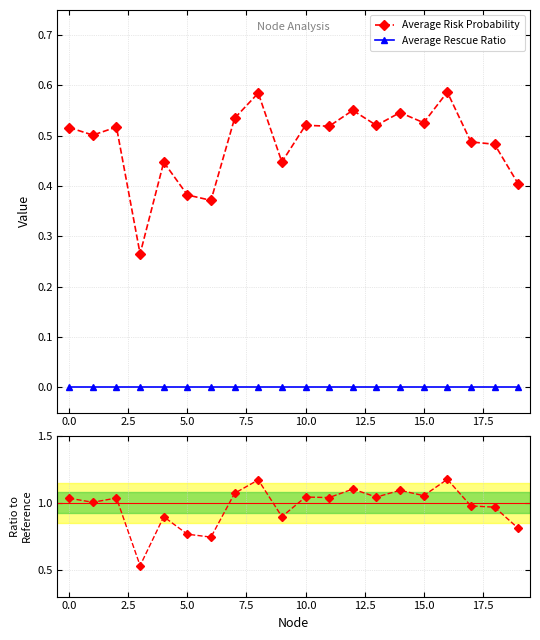

At which category is the sum across all series the highest?

16